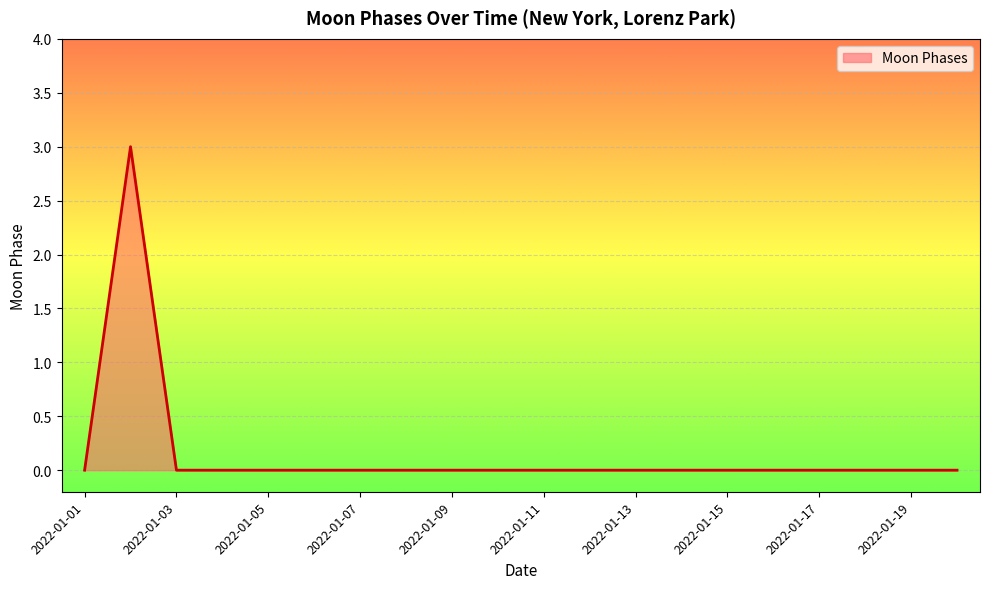

What is the difference between the maximum and minimum values?

3